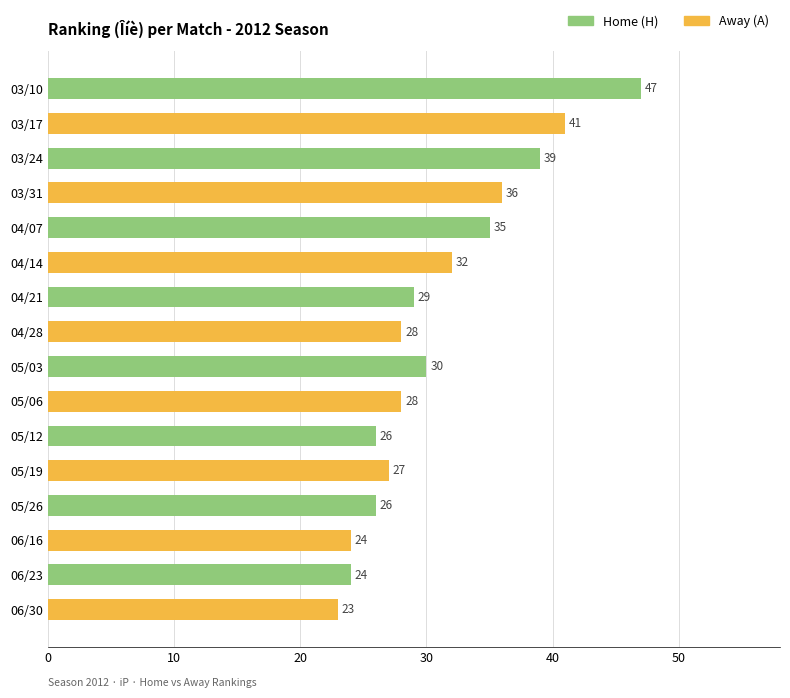

Count the number of data series in this chart.

1